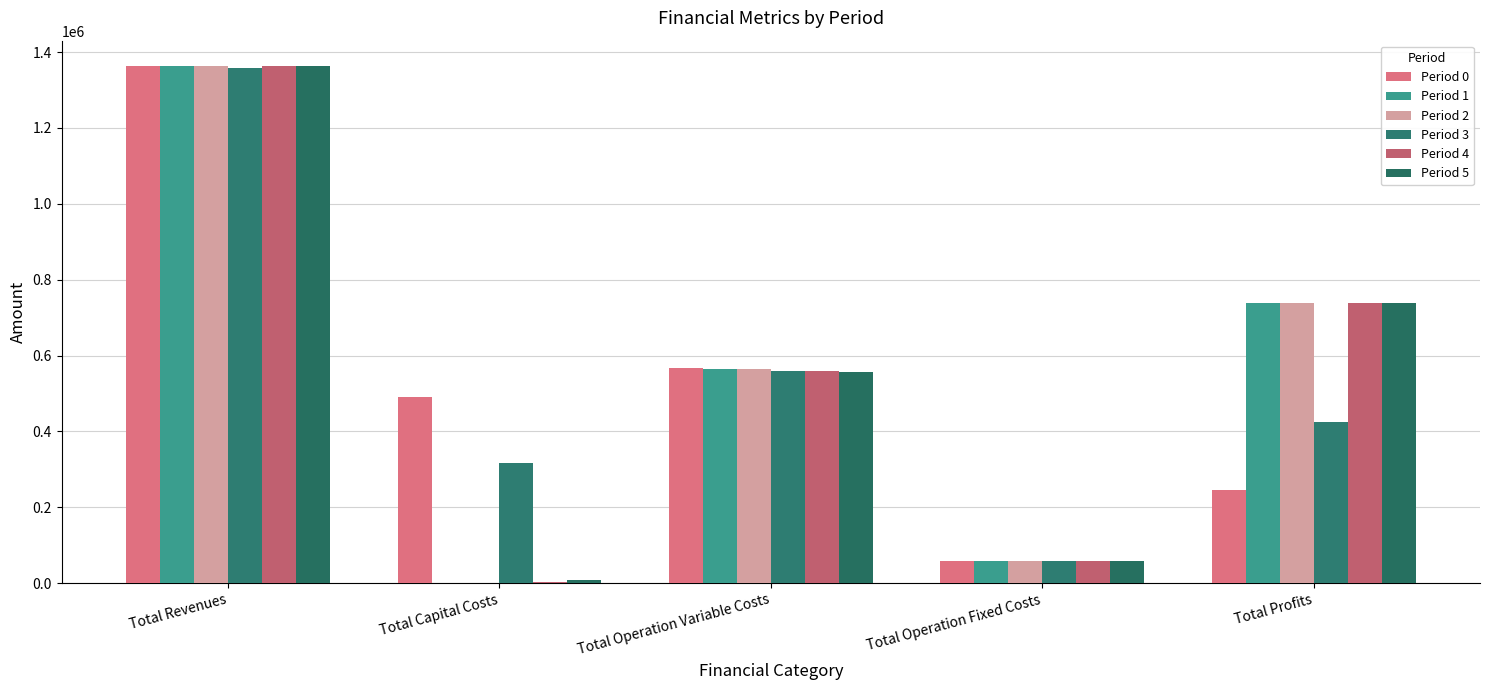

At which label is Period 1 closest to 681026?

Total Profits